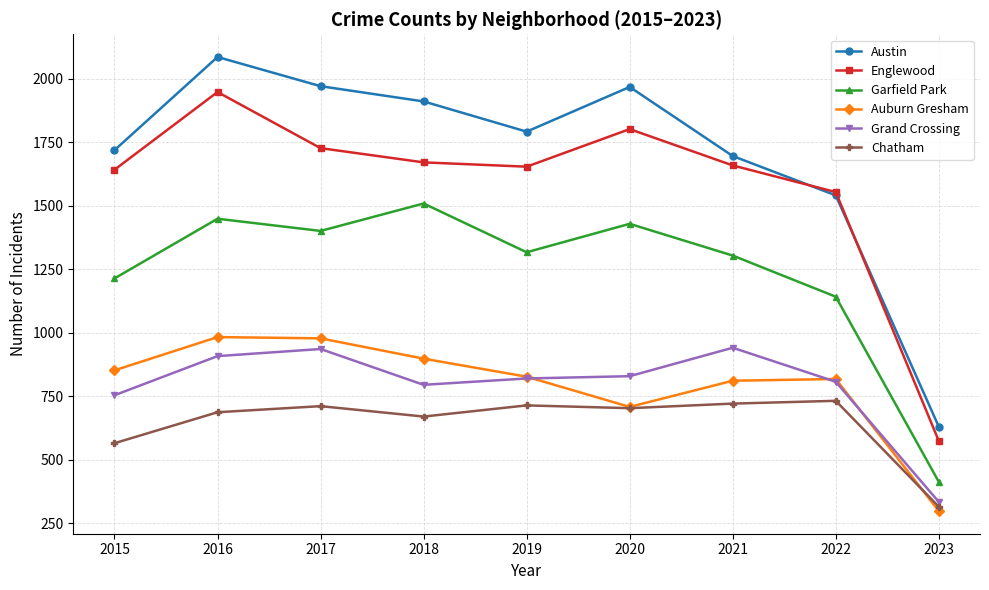

List the series in order of their peak value, highest first.

Austin, Englewood, Garfield Park, Auburn Gresham, Grand Crossing, Chatham